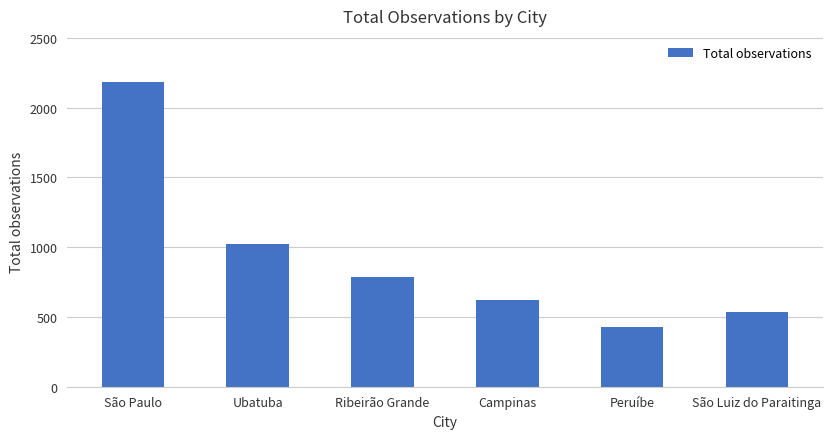

Between São Luiz do Paraitinga and Ubatuba, which is larger?

Ubatuba